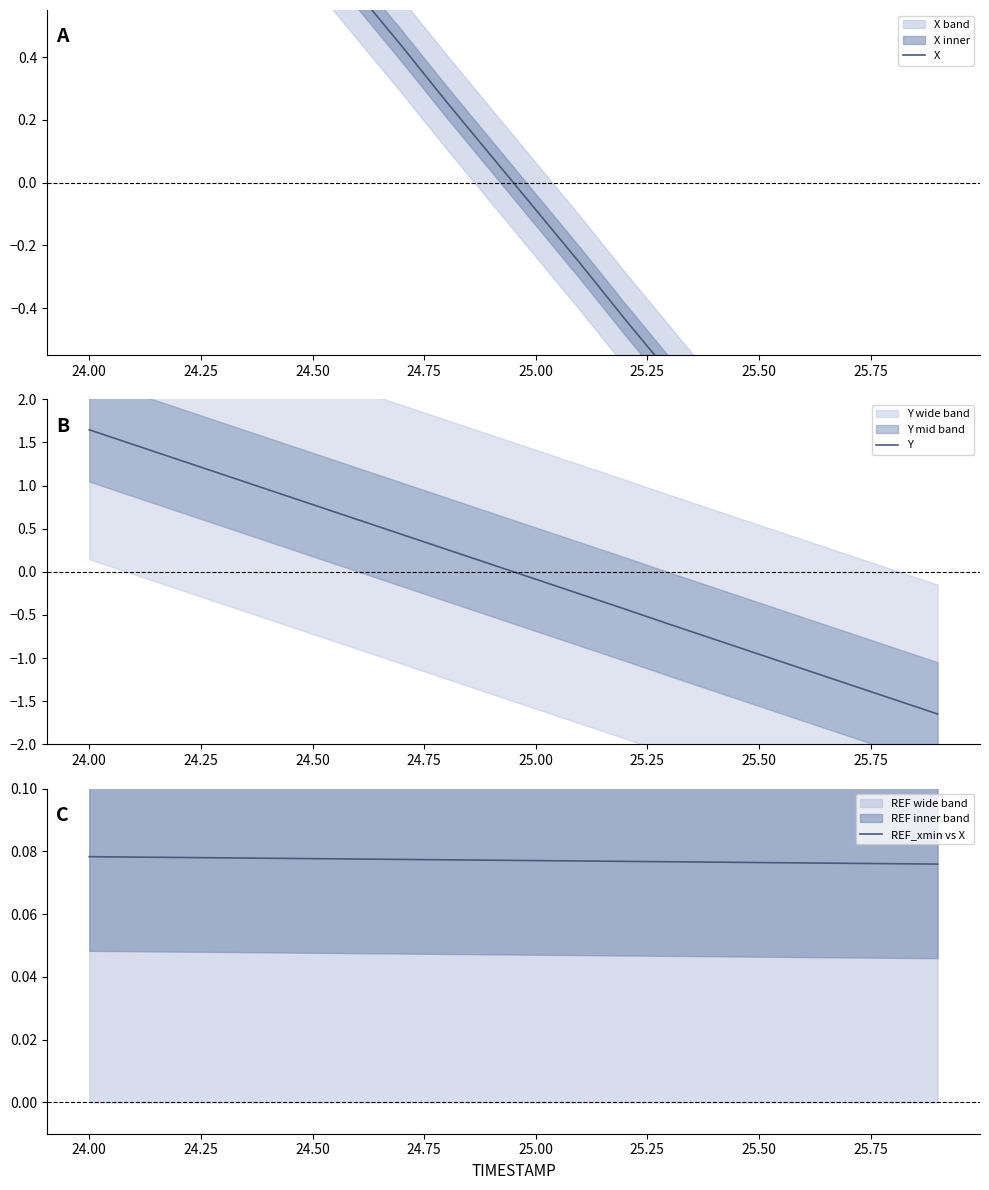

What are all the series names shown in the legend?

X, Y, REF_xmin vs X